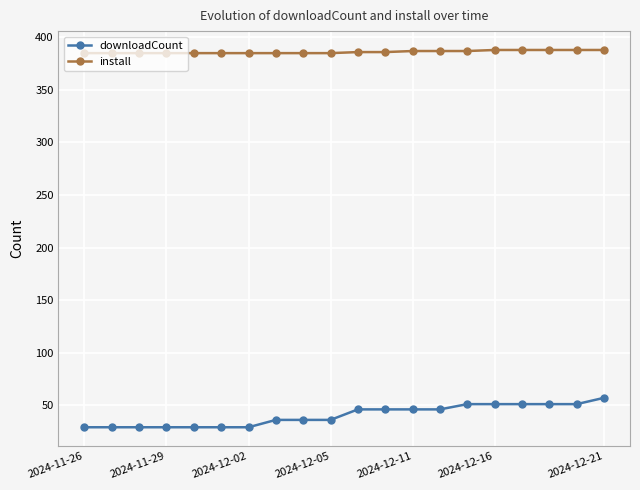

Which series has the largest range (max minus min)?

downloadCount